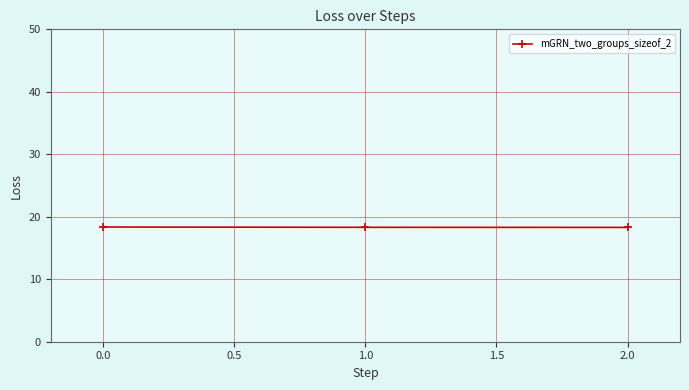

What is the minimum value shown in the chart?

18.3